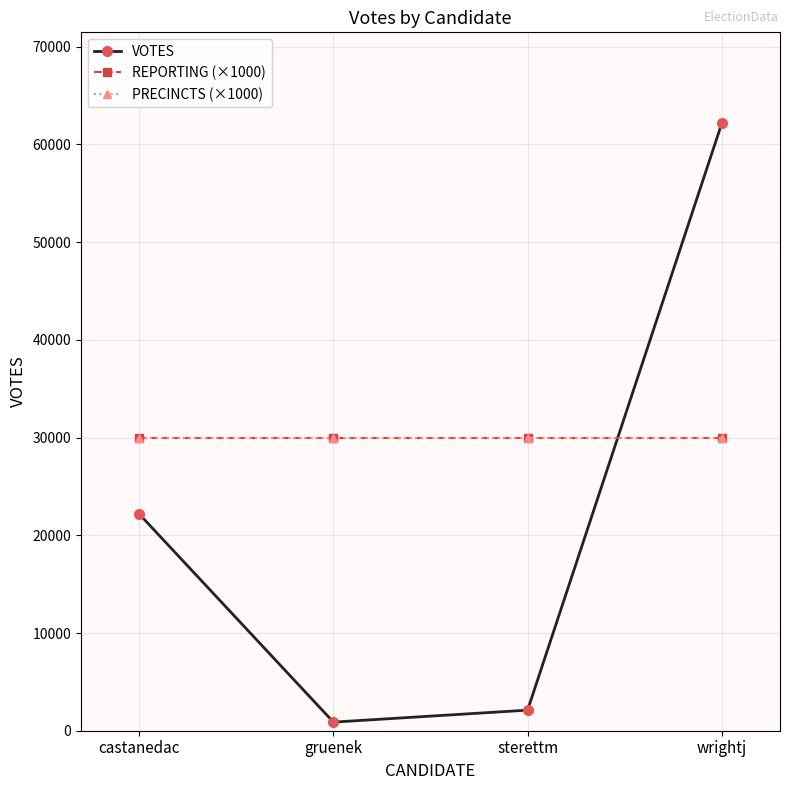

Where is the first local minimum for VOTES?

gruenek